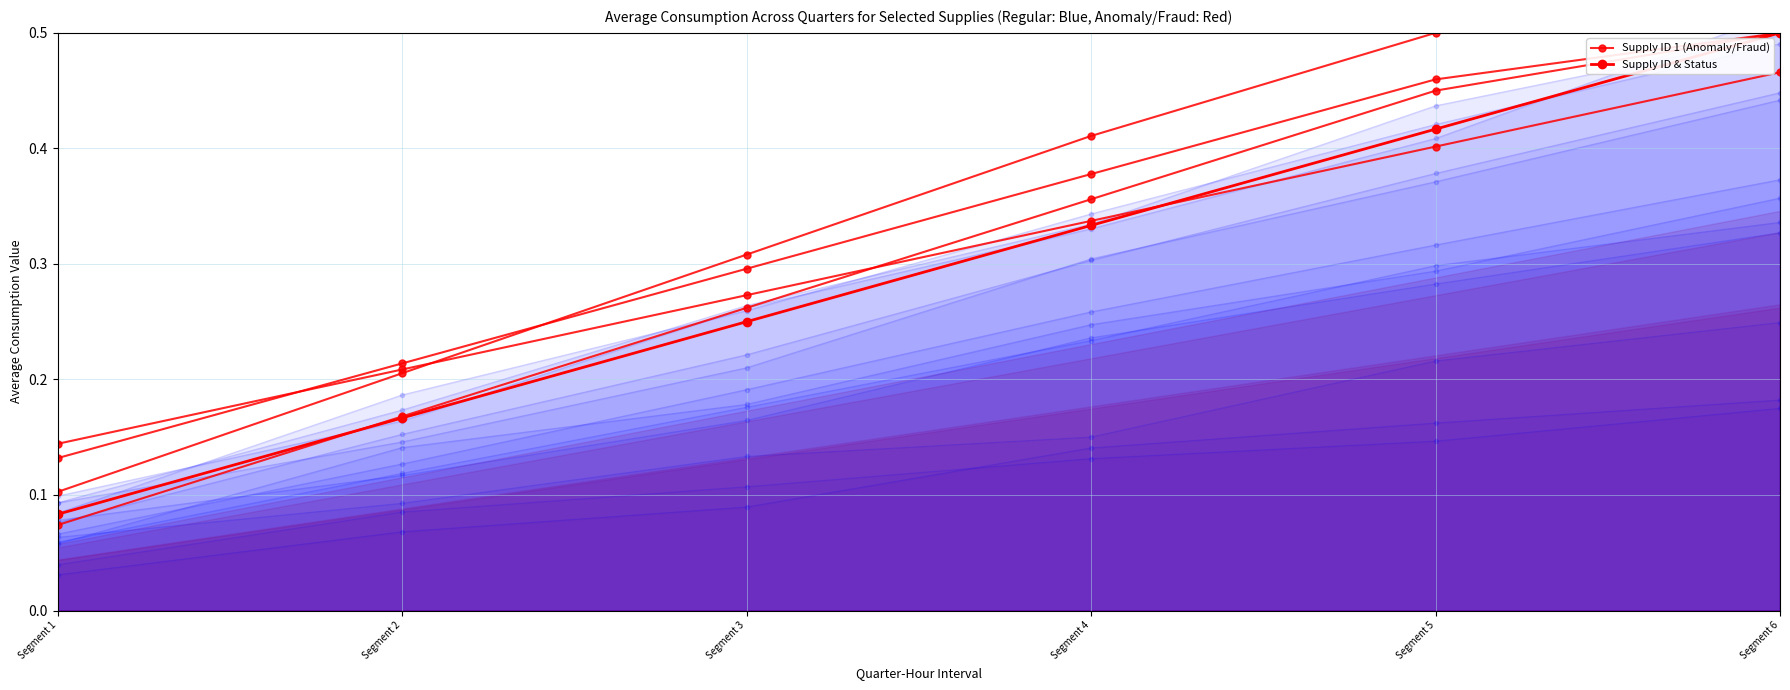

Rank the series by their average value, from highest to lowest.

Supply ID 1 (Anomaly/Fraud), Supply ID & Status